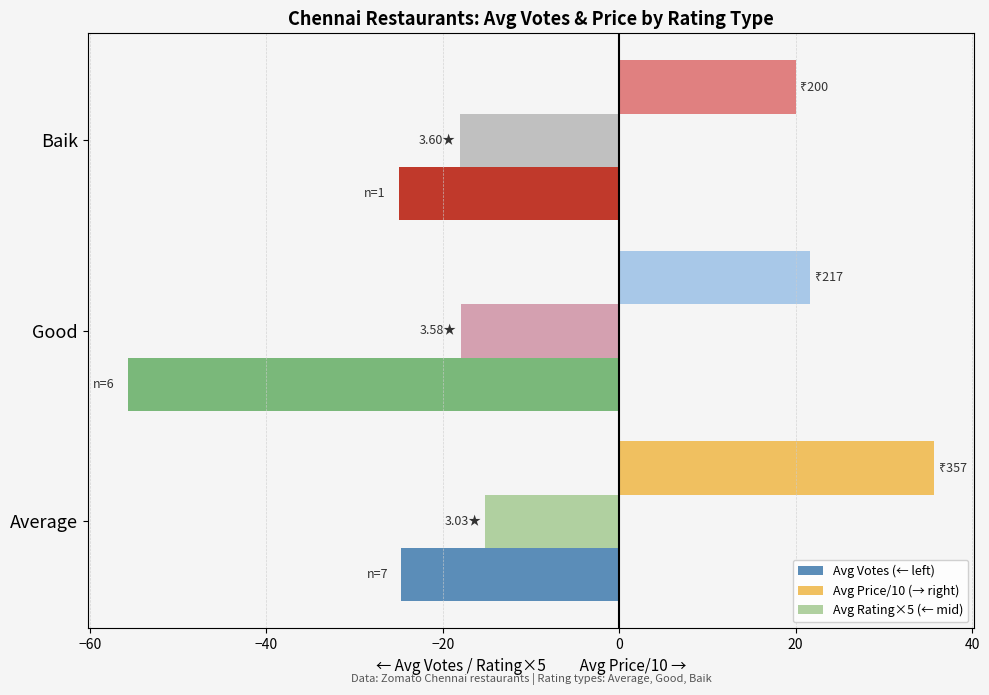

List the series in order of their overall mean, highest first.

Avg Price/10 (→ right), Avg Rating×5 (← mid), Avg Votes (← left)